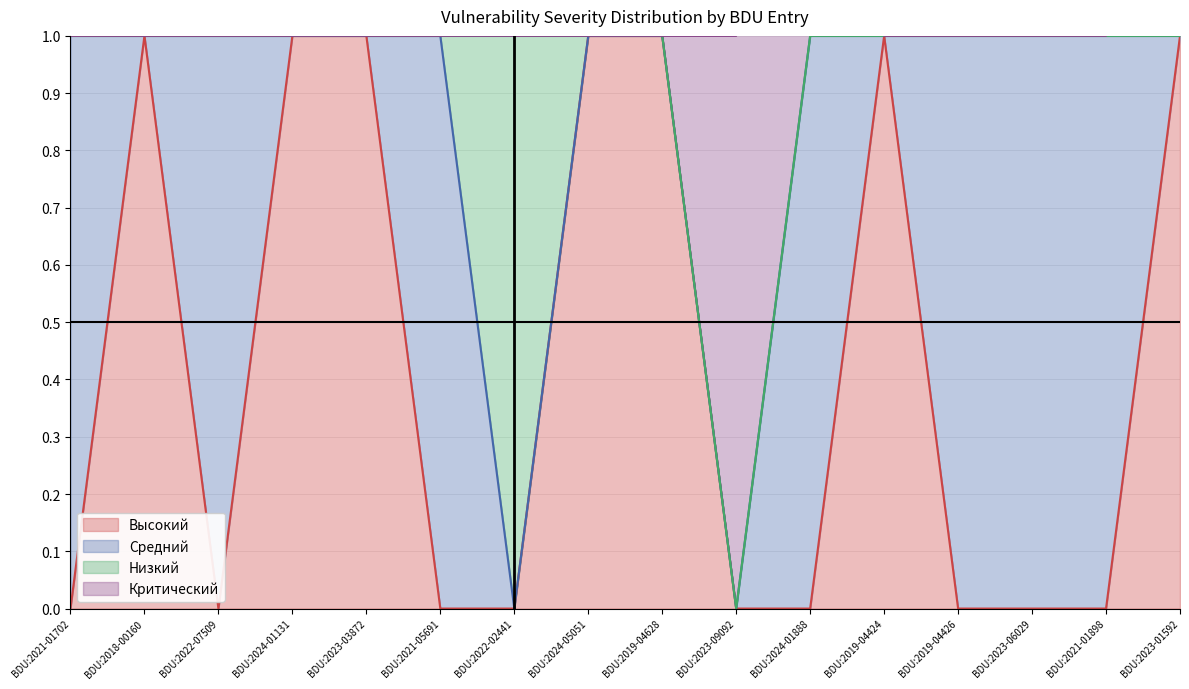

How many categories are shown in the chart?

16